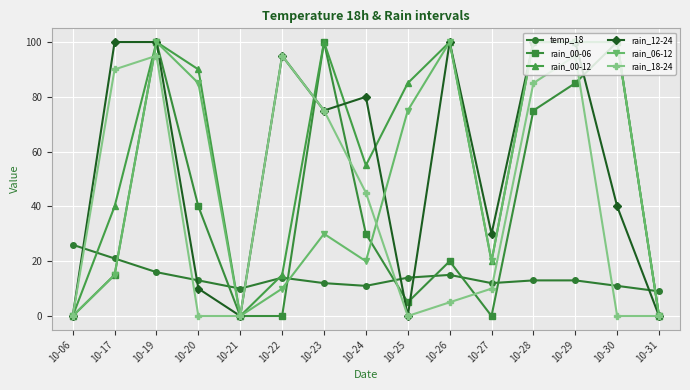

What is the highest value of the temp_18 series?

26